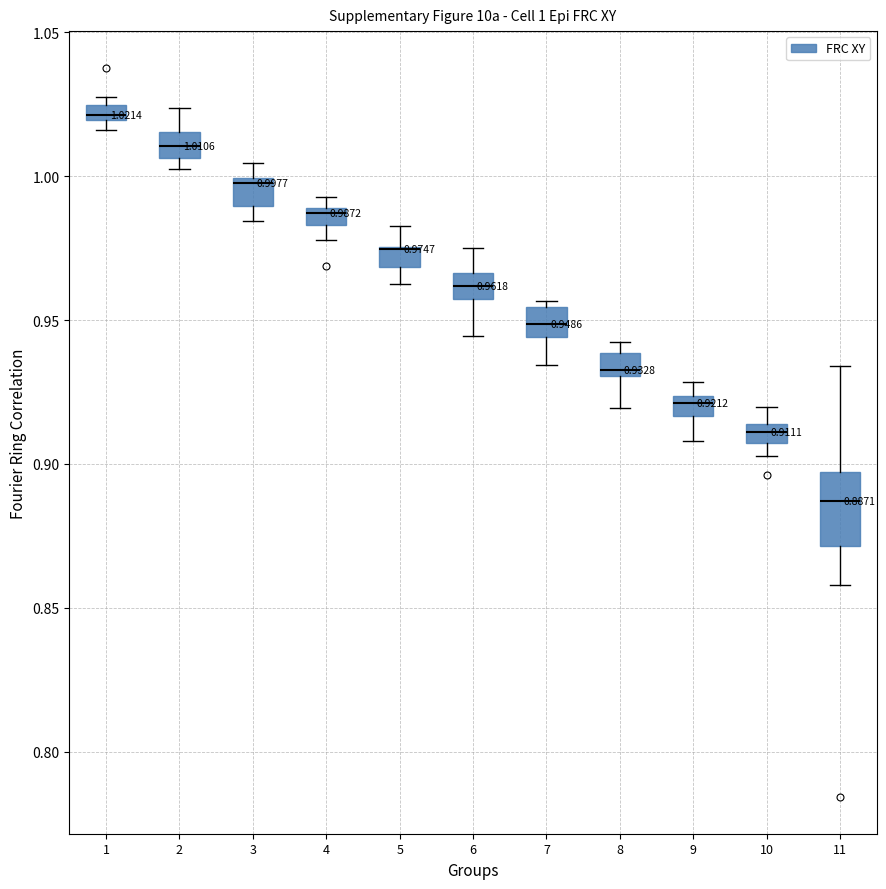

Comparing the boxes themselves (not the whiskers), which one is the tallest?

11